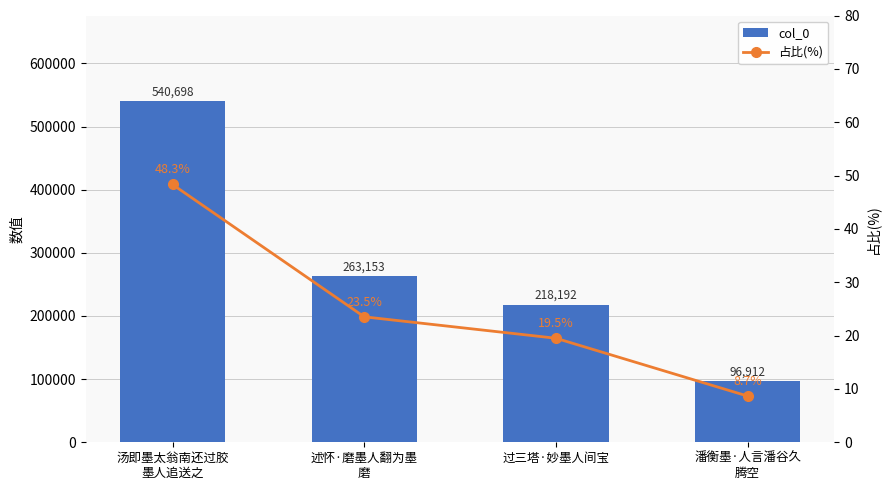

What is the spread (max minus min) of values at 潘衡墨·人言潘谷久
腾空?

96903.3